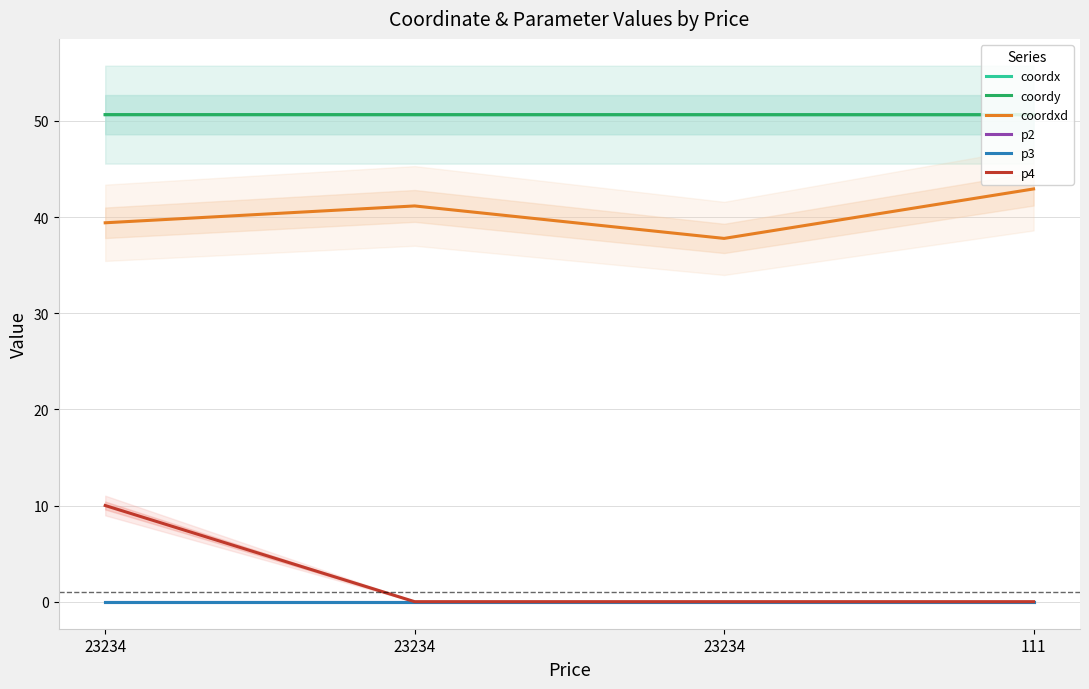

The value of coordx at 111 is 50.6. True or false?

True